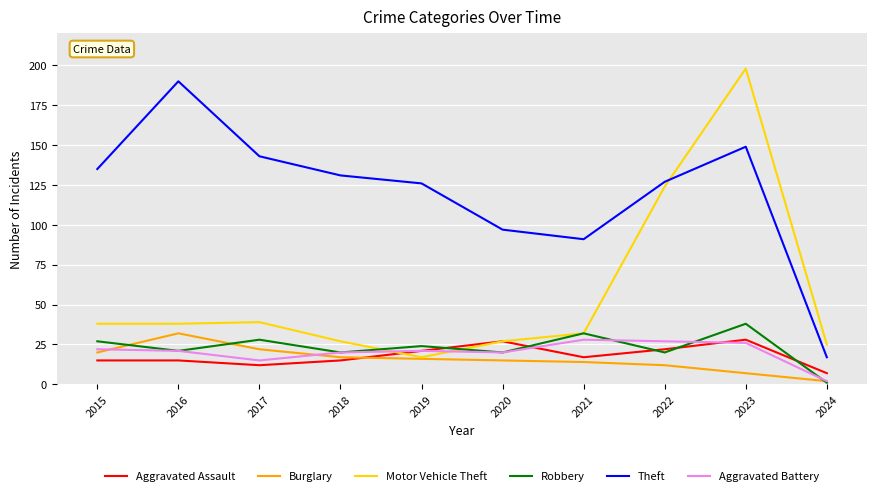

At how many categories does at least one series exceed 2?

10